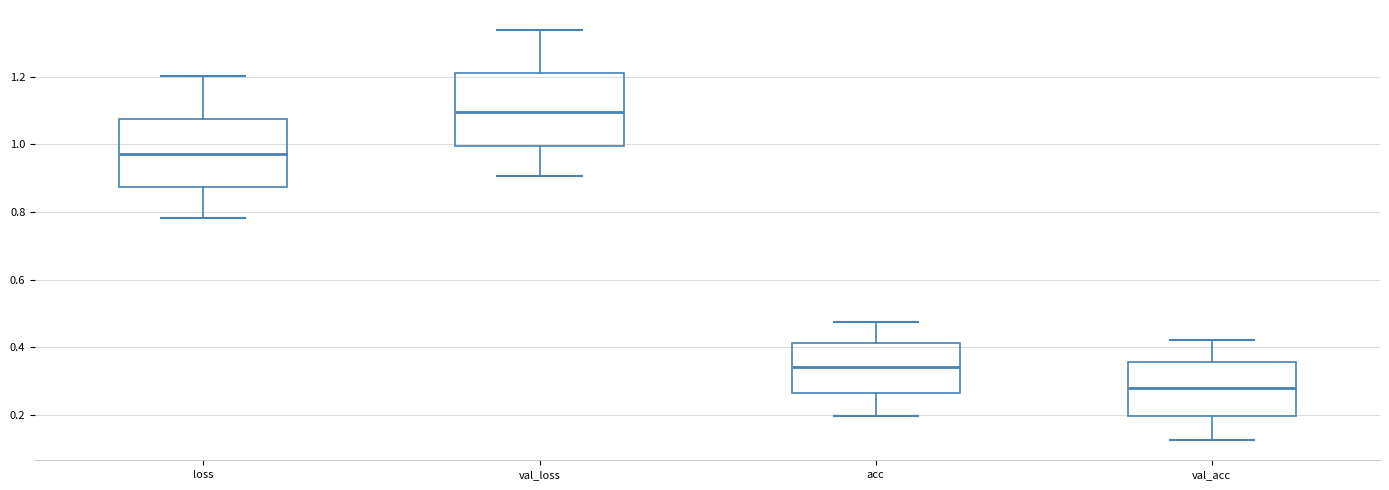

Reading left to right, read every box against the y-axis: the position of its median line, the range the box covers, and the ends of its whiskers. The values are not printed on the chart, so give them approximately, as read against the axis.

loss: median 0.98, box 0.88 to 1.08, whiskers 0.78 to 1.20
val_loss: median 1.10, box 1.00 to 1.22, whiskers 0.90 to 1.34
acc: median 0.34, box 0.26 to 0.42, whiskers 0.20 to 0.48
val_acc: median 0.28, box 0.20 to 0.36, whiskers 0.12 to 0.42